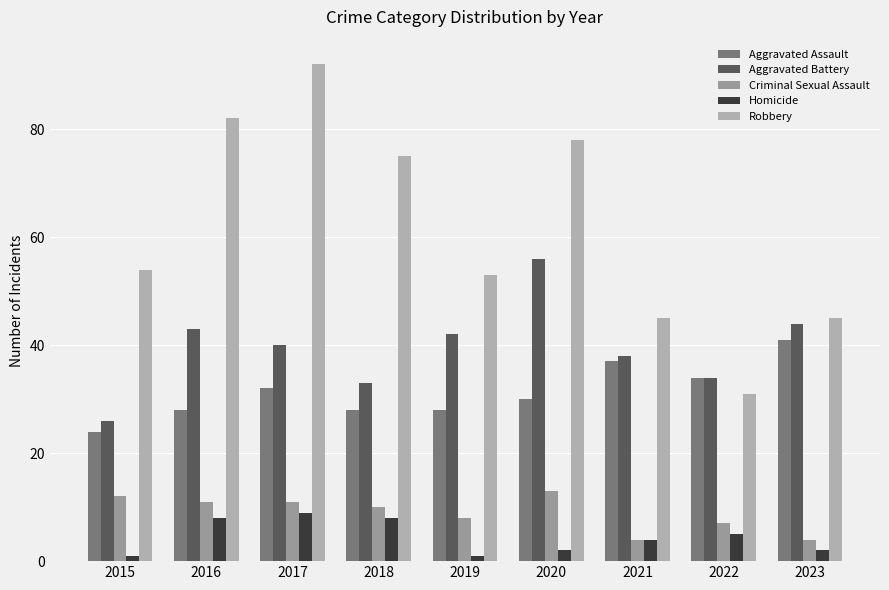

What is the difference between the Criminal Sexual Assault values at 2018 and 2019?

2